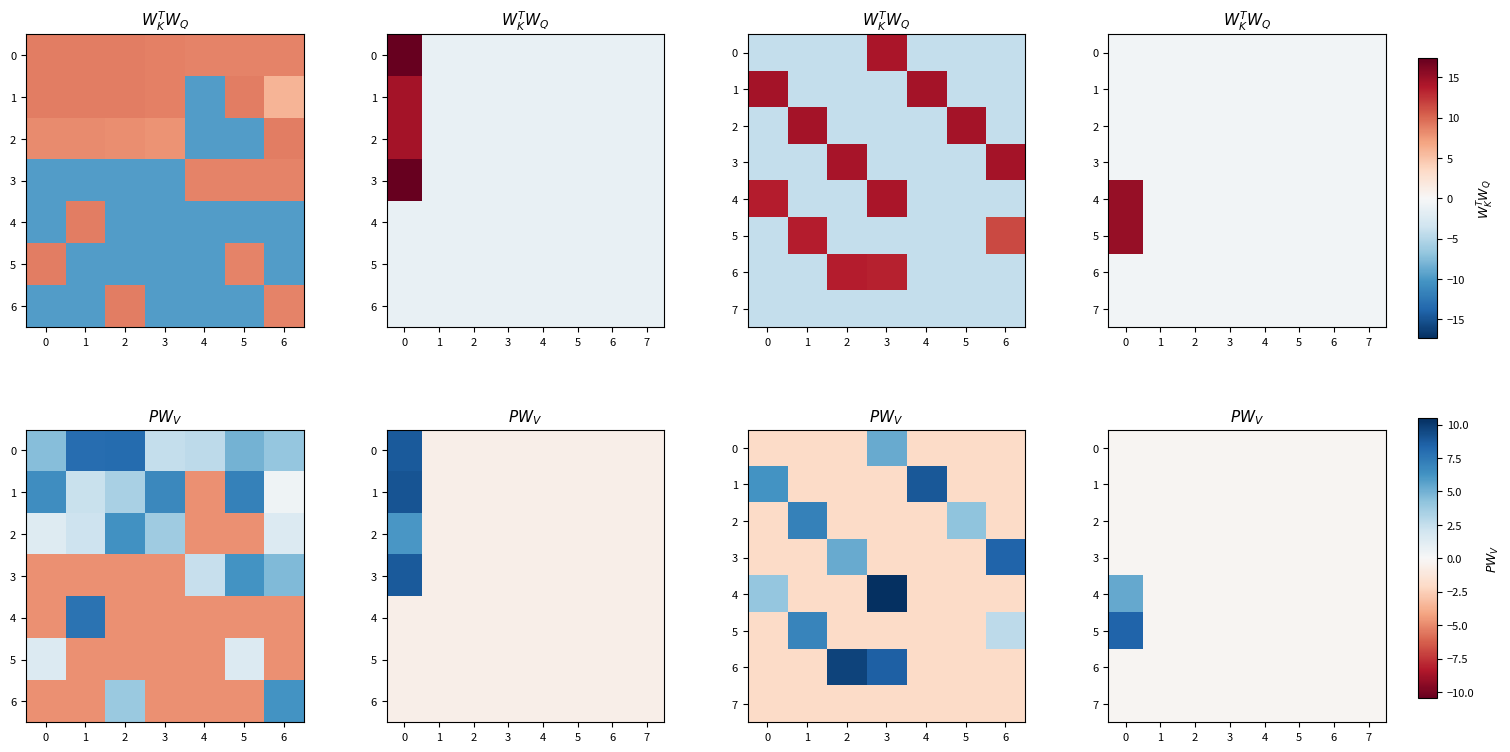

True or false: row_4 has a value of -0.3 at 3.

False